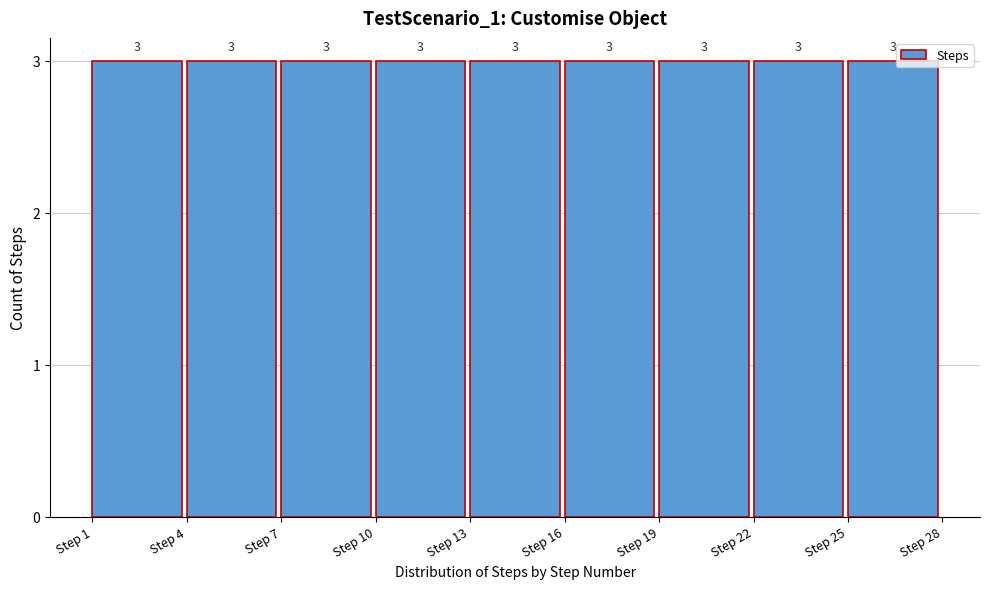

Reading left to right, transcribe this chart: for each bar, give the range it covers on the x-axis and its height.

1 to 4: 3
4 to 7: 3
7 to 10: 3
10 to 13: 3
13 to 16: 3
16 to 19: 3
19 to 22: 3
22 to 25: 3
25 to 28: 3